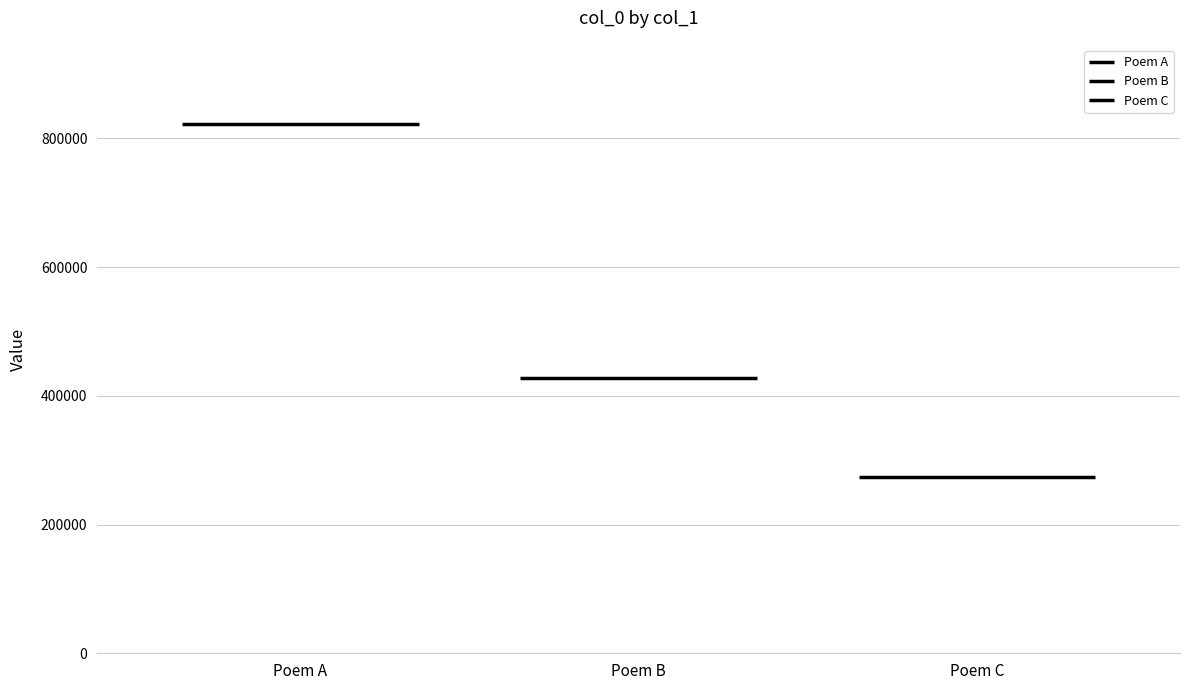

Is it true that the value at 卜算子·刘定之索画，为作溪山平远图，并赠句 is 381174?

False